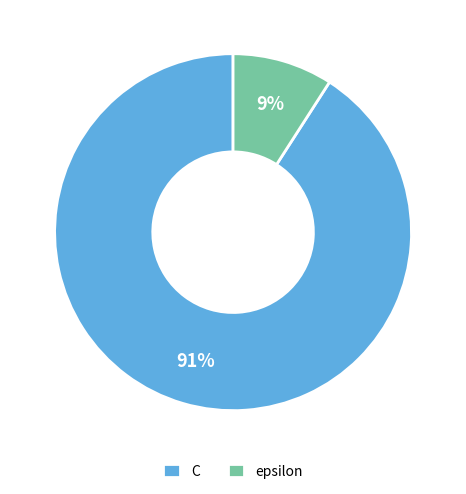

Which slice represents more than half of the pie?

C